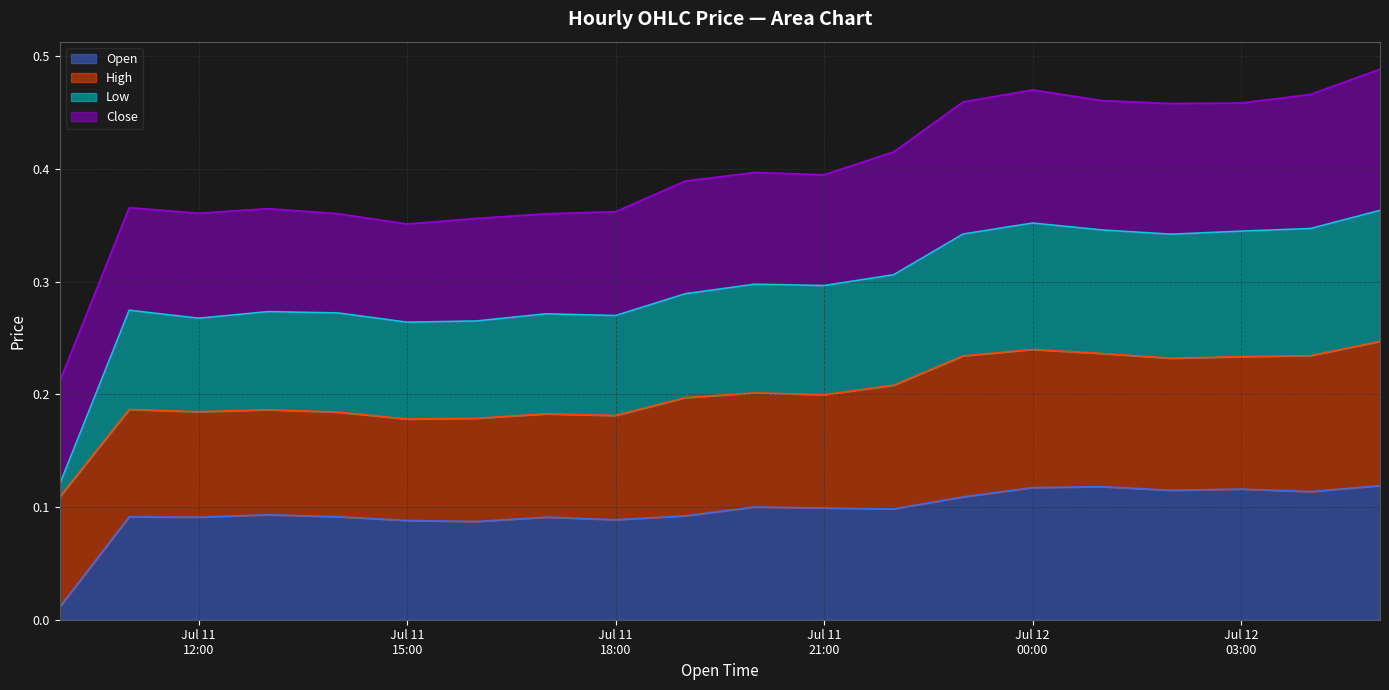

What position from the right is 2024-07-11 11:00?

19